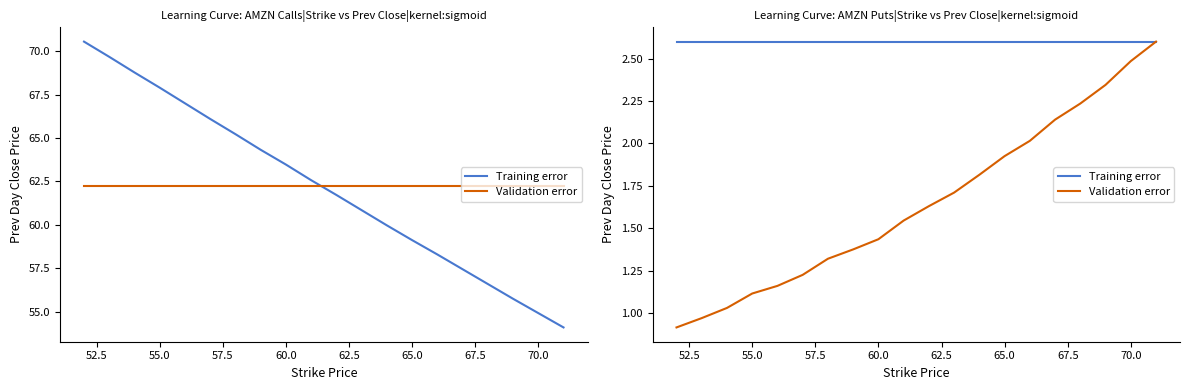

How many lines are shown in the chart?

2